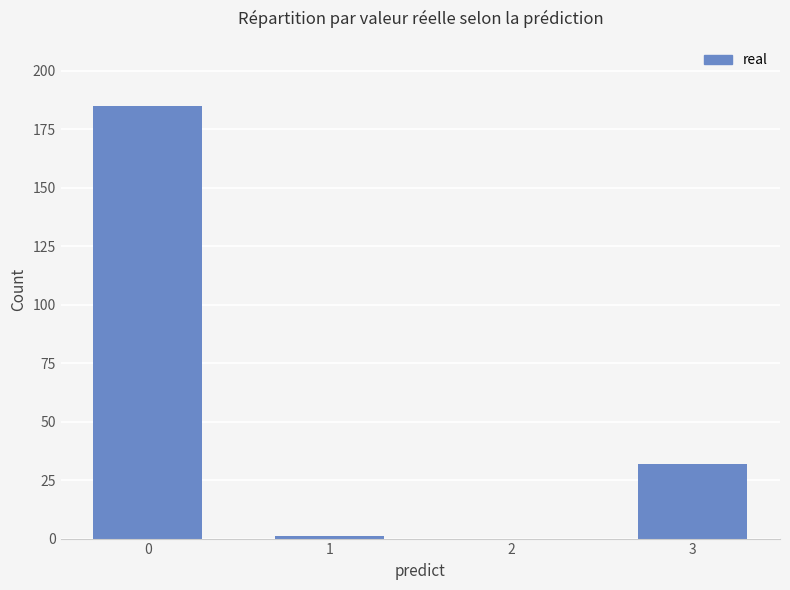

What is the change in value from 1 to 3?

+31